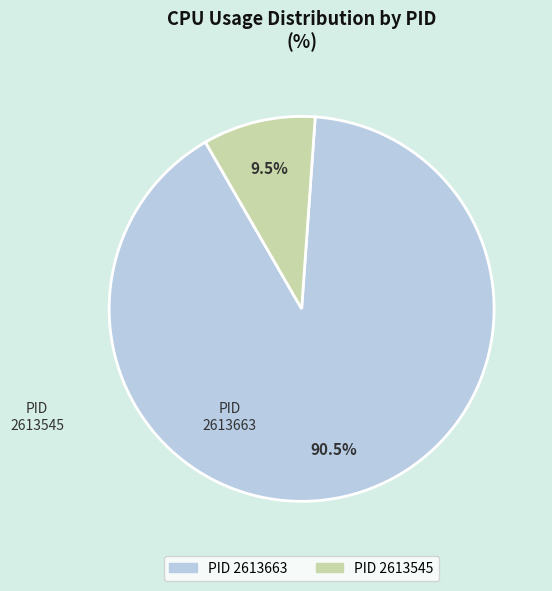

Is there any slice that represents more than half of the pie?

Yes